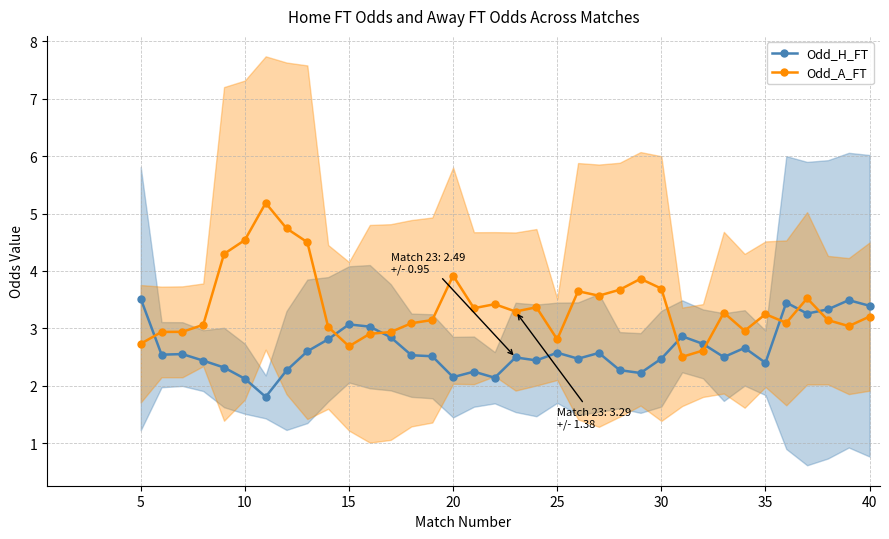

What is the difference between the maximum and minimum values in the Odd_H_FT series?

1.7